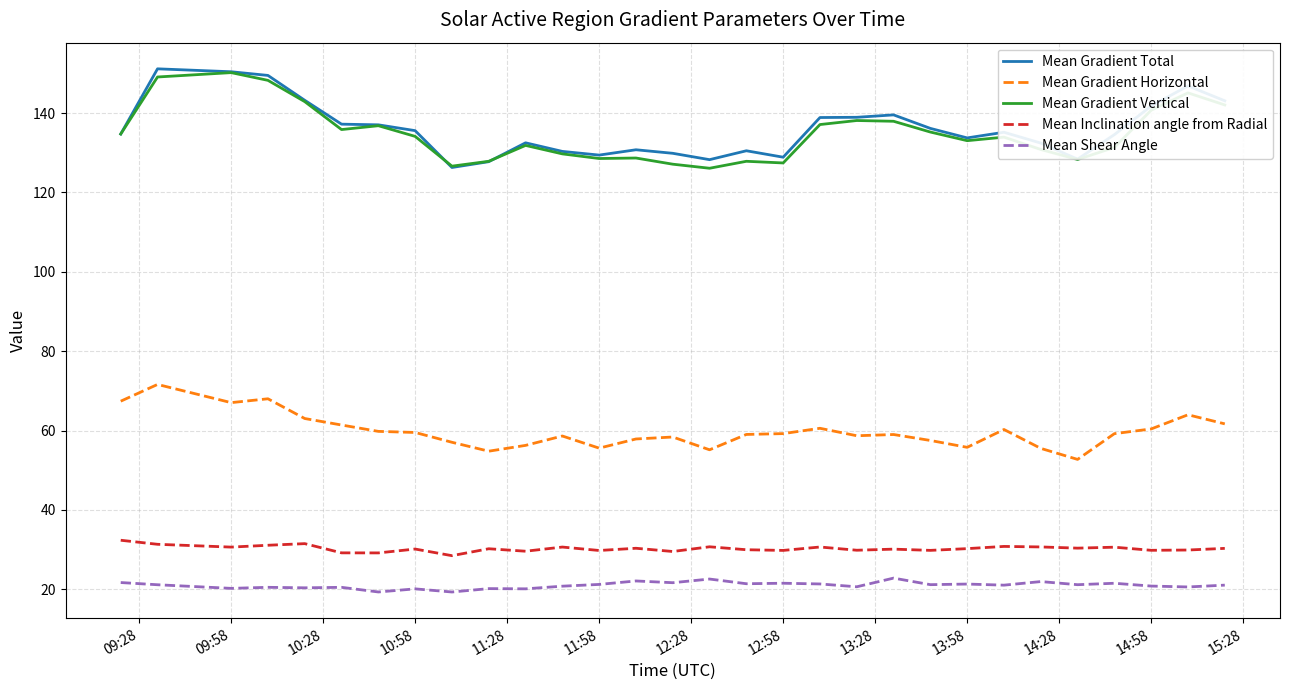

What is the minimum value shown in the chart?

19.3